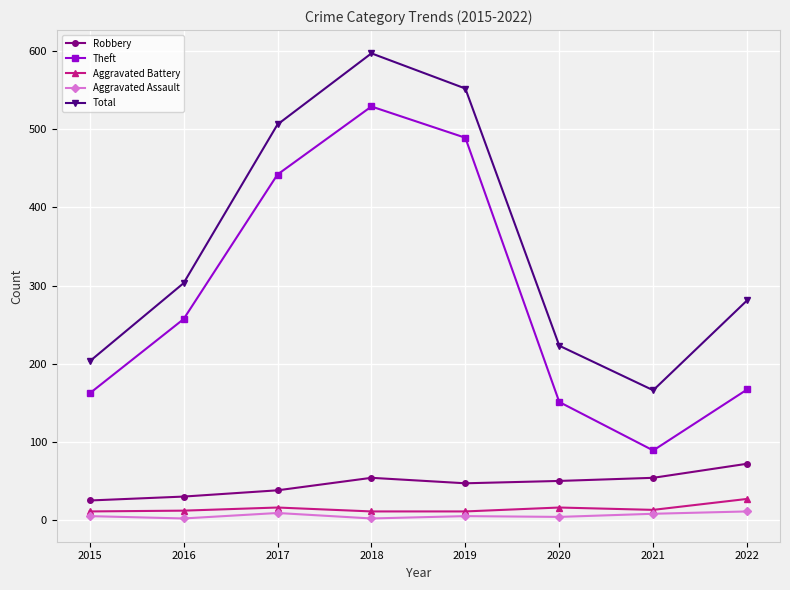

True or false: Aggravated Battery has a value of 27 at 2022.

True